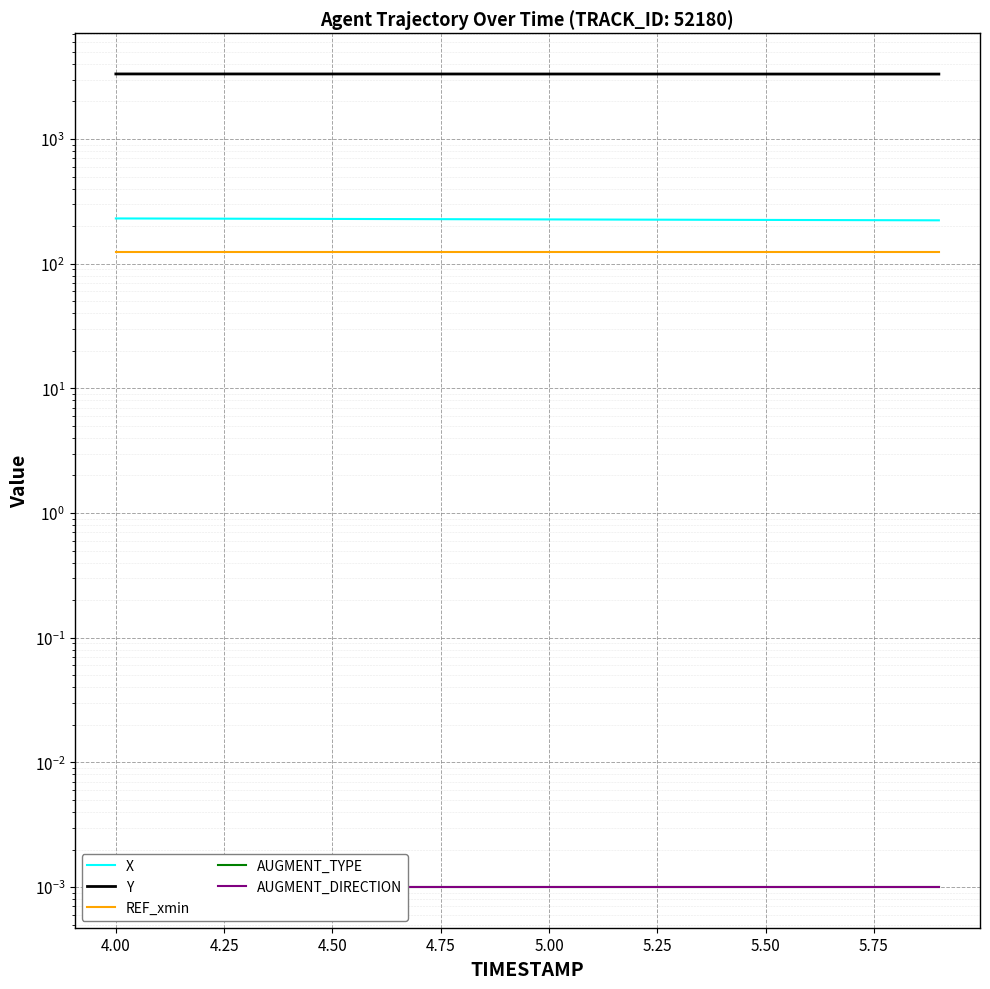

Rank the series by their maximum value, from highest to lowest.

Y, X, REF_xmin, AUGMENT_TYPE, AUGMENT_DIRECTION